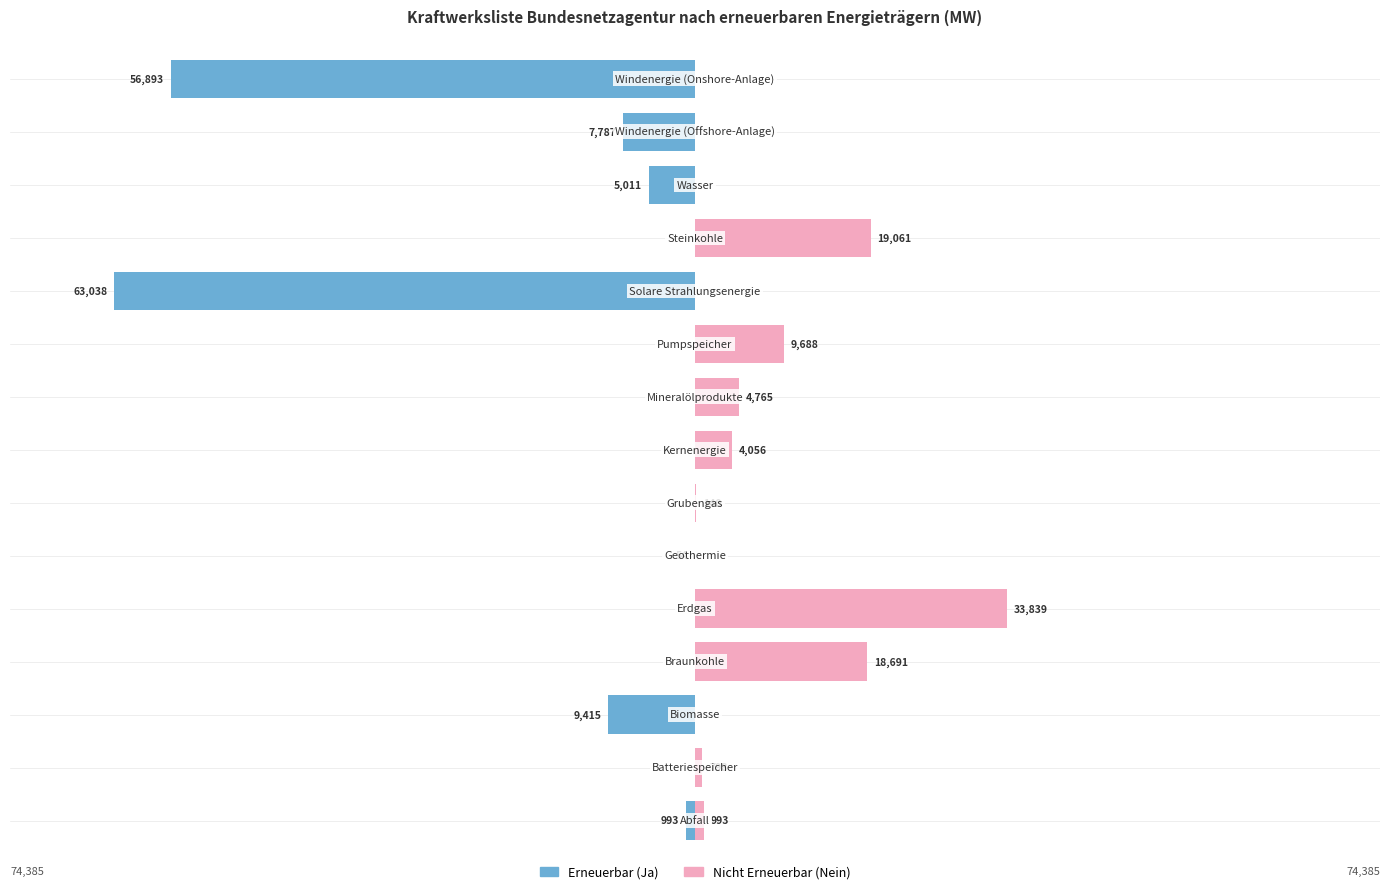

The Erneuerbar (Ja) series shows -27565.9 at 9. True or false?

False